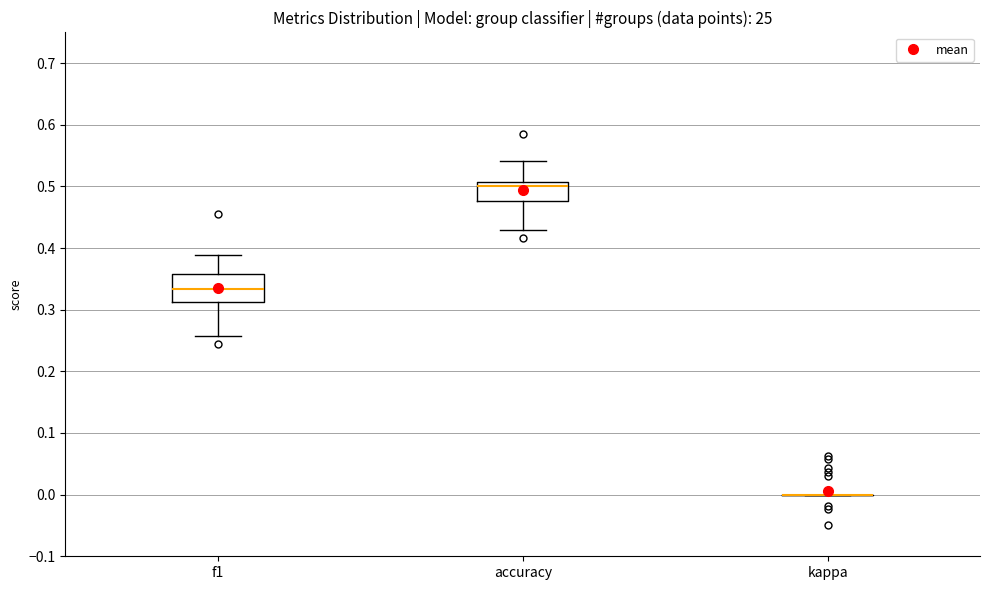

Which box is the tallest, from its lower edge to its upper edge?

f1